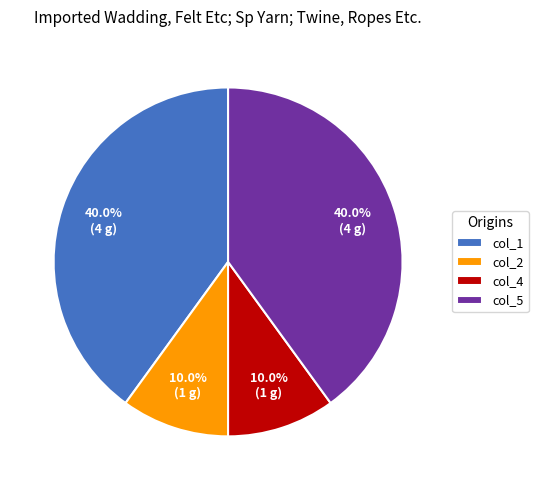

How many segments does this pie chart have?

4